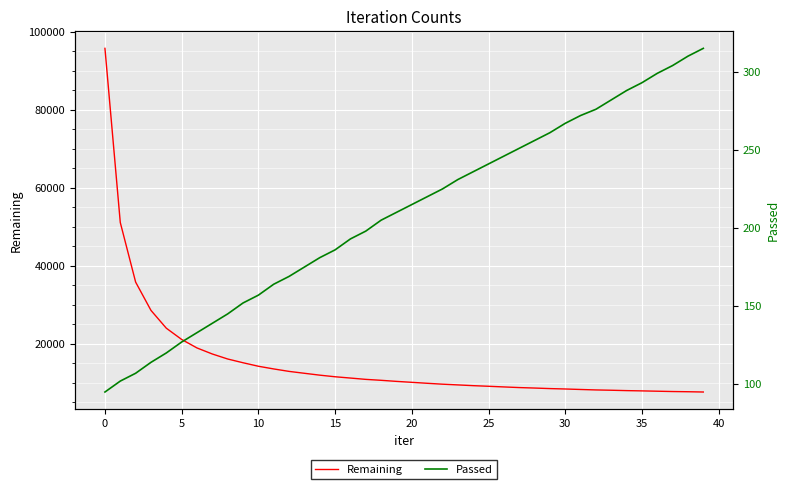

True or false: Passed has more than 2 points higher than both neighbors.

False